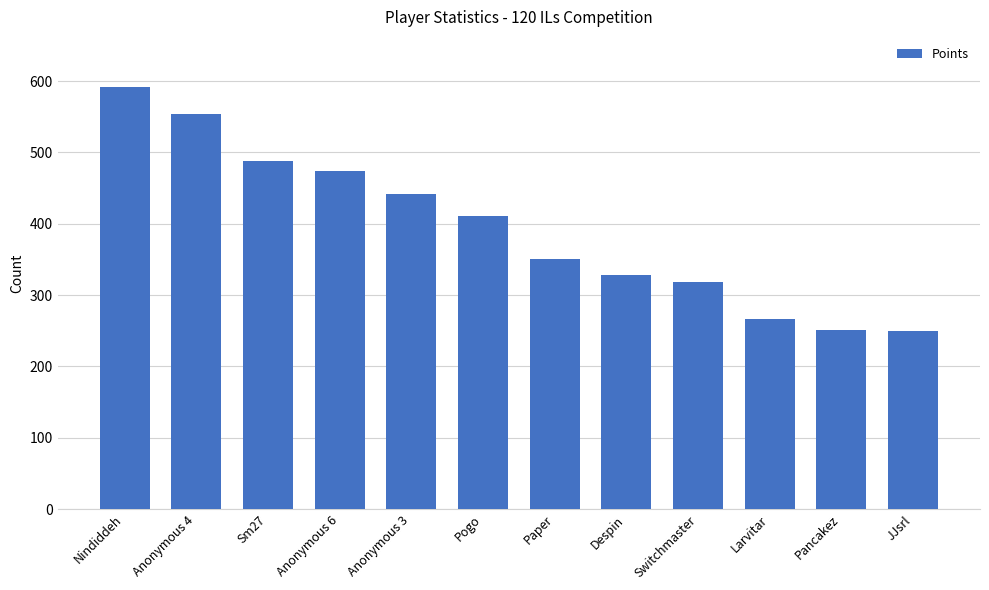

Between Pancakez and Despin, which is larger?

Despin